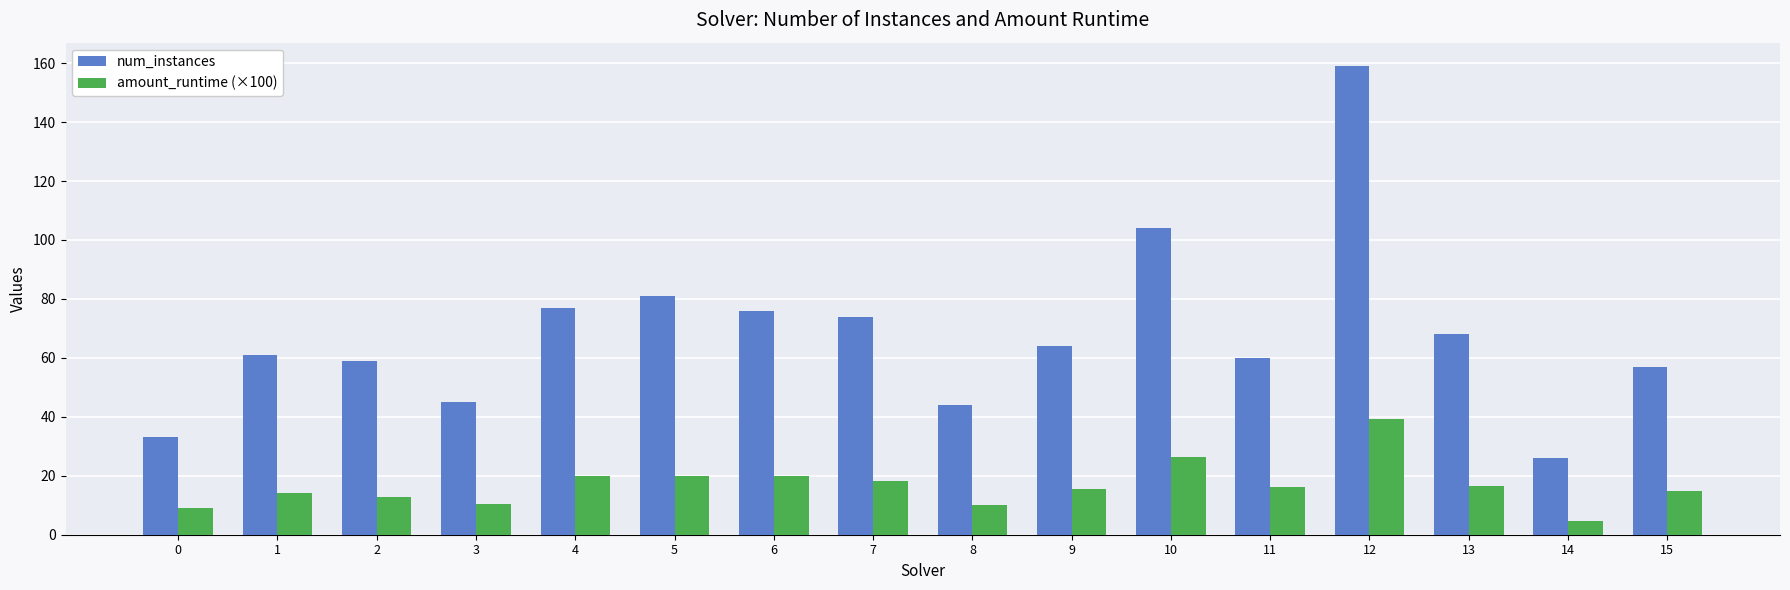

Count the number of categories in the chart.

16